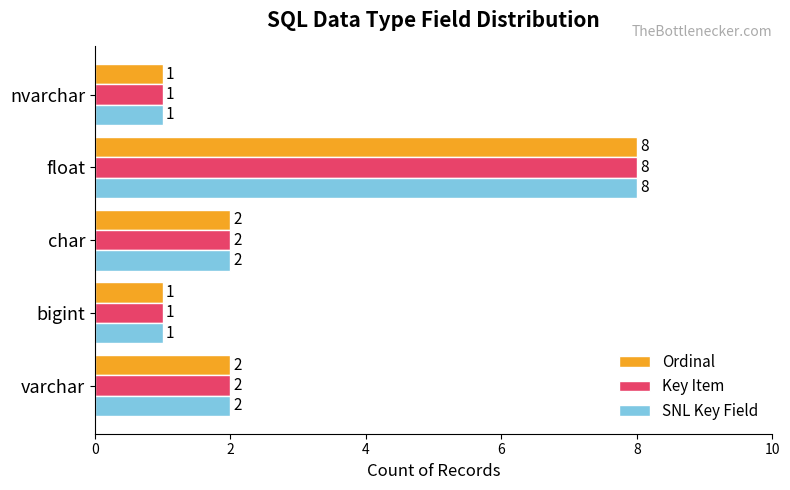

Which category has the highest value across all series?

float